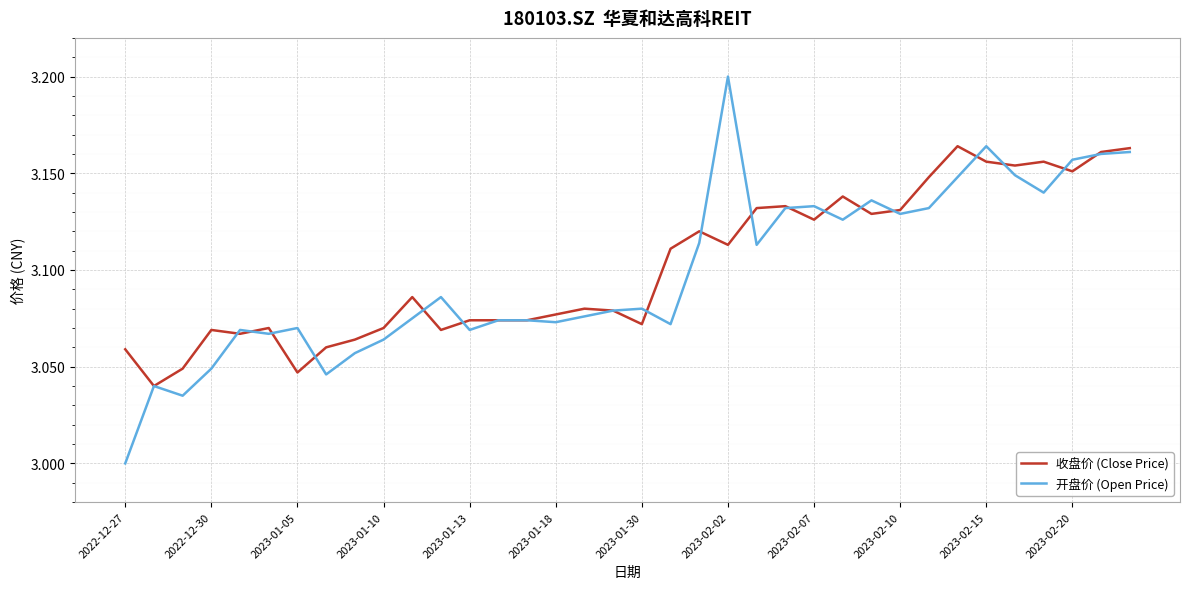

Does the chart display data point markers on the line(s)?

No